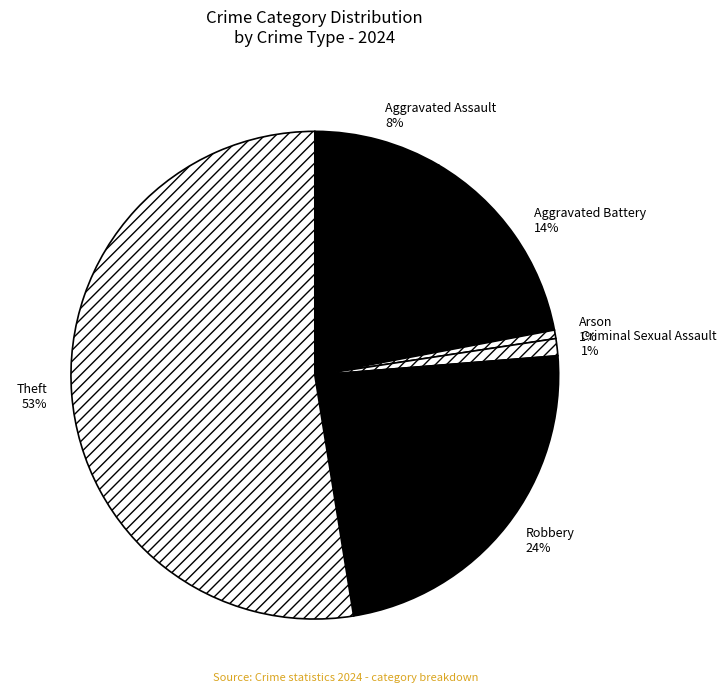

Is it true that Arson is 1% of the pie?

True